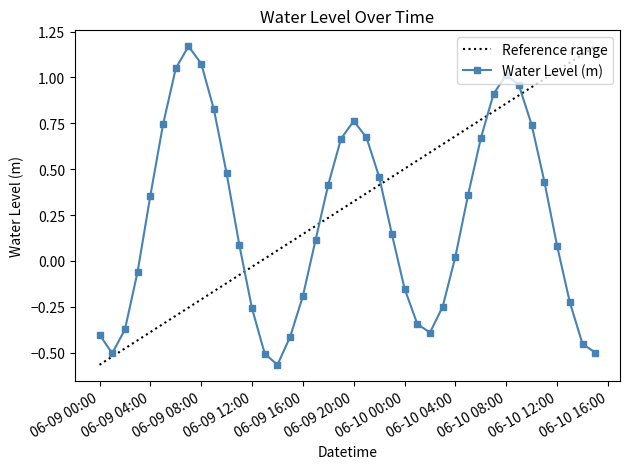

What is the label of the 27th point from the left?

2023-06-10 02:00